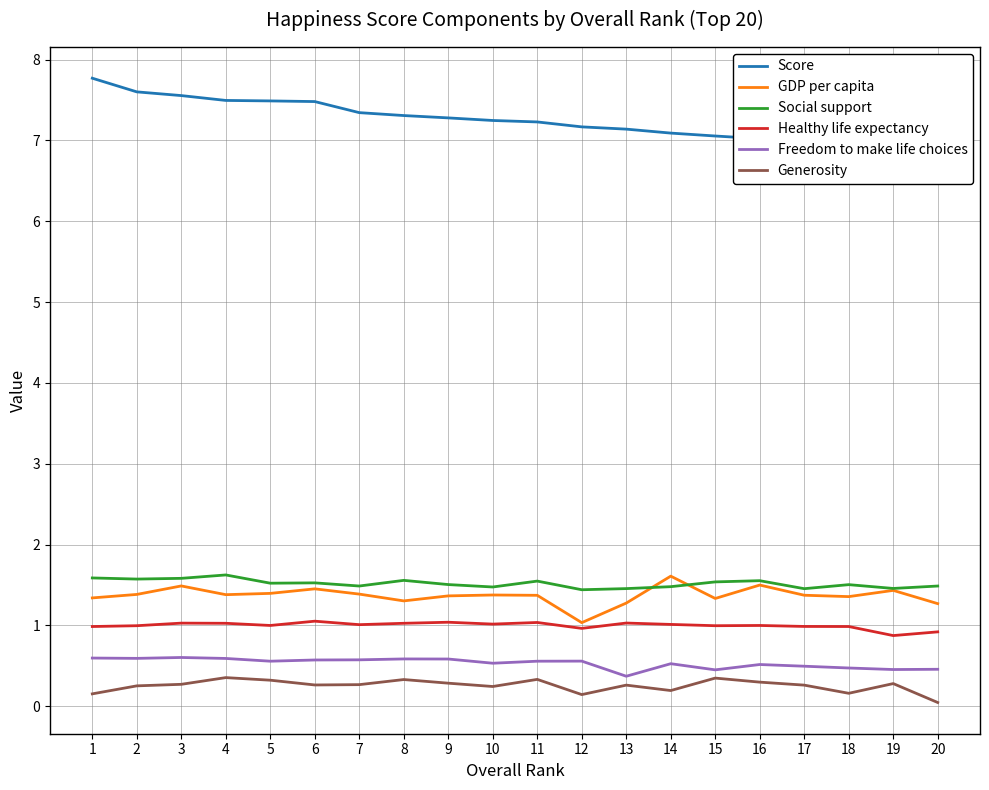

At which category is the sum across all series the highest?

3